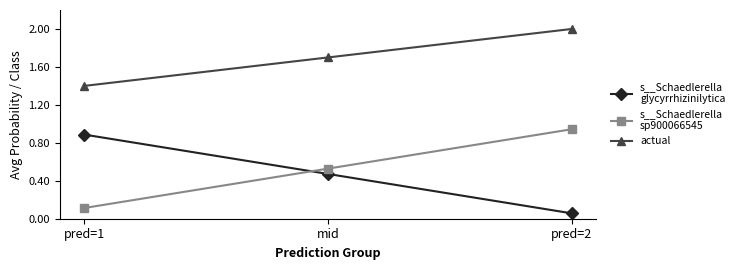

What is the maximum value shown in the chart?

2.0